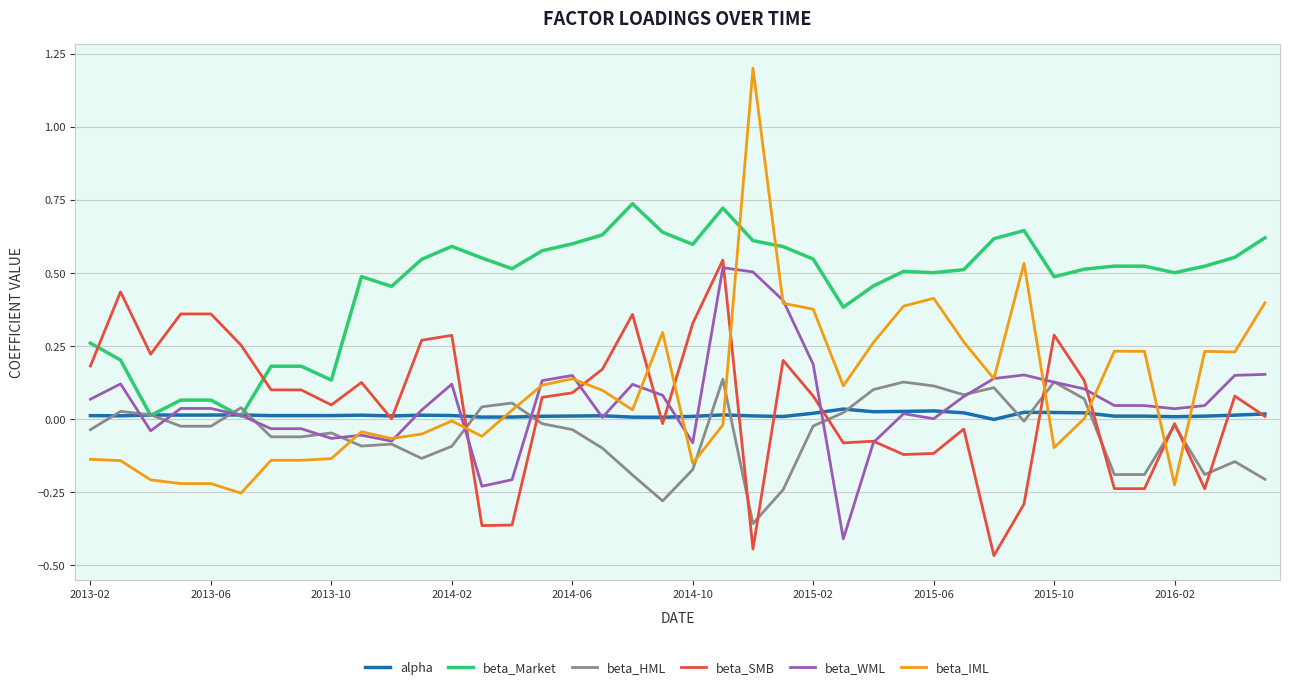

How many lines are shown in the chart?

6